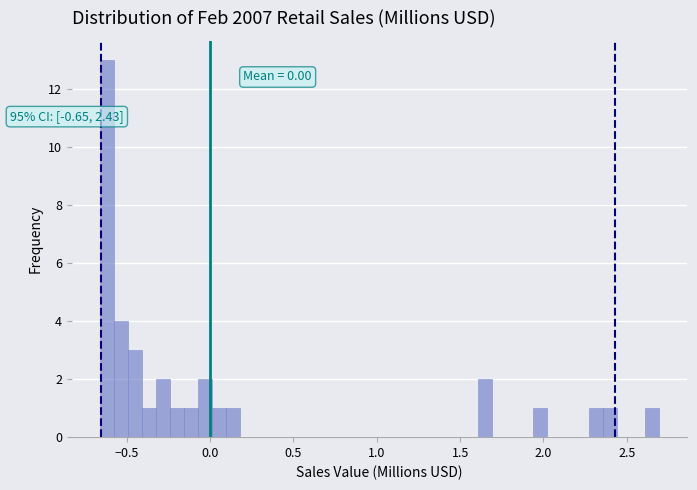

Read against the x-axis, roughly where is the centre of the tallest bar?

-0.60